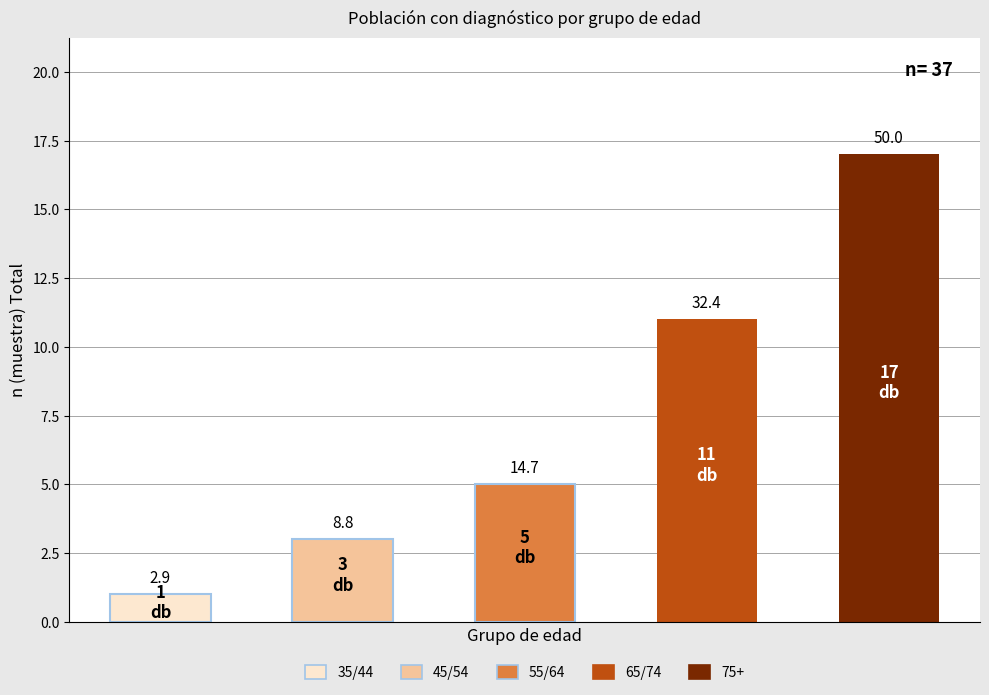

What is the label of the 4th bar from the right?

45/54